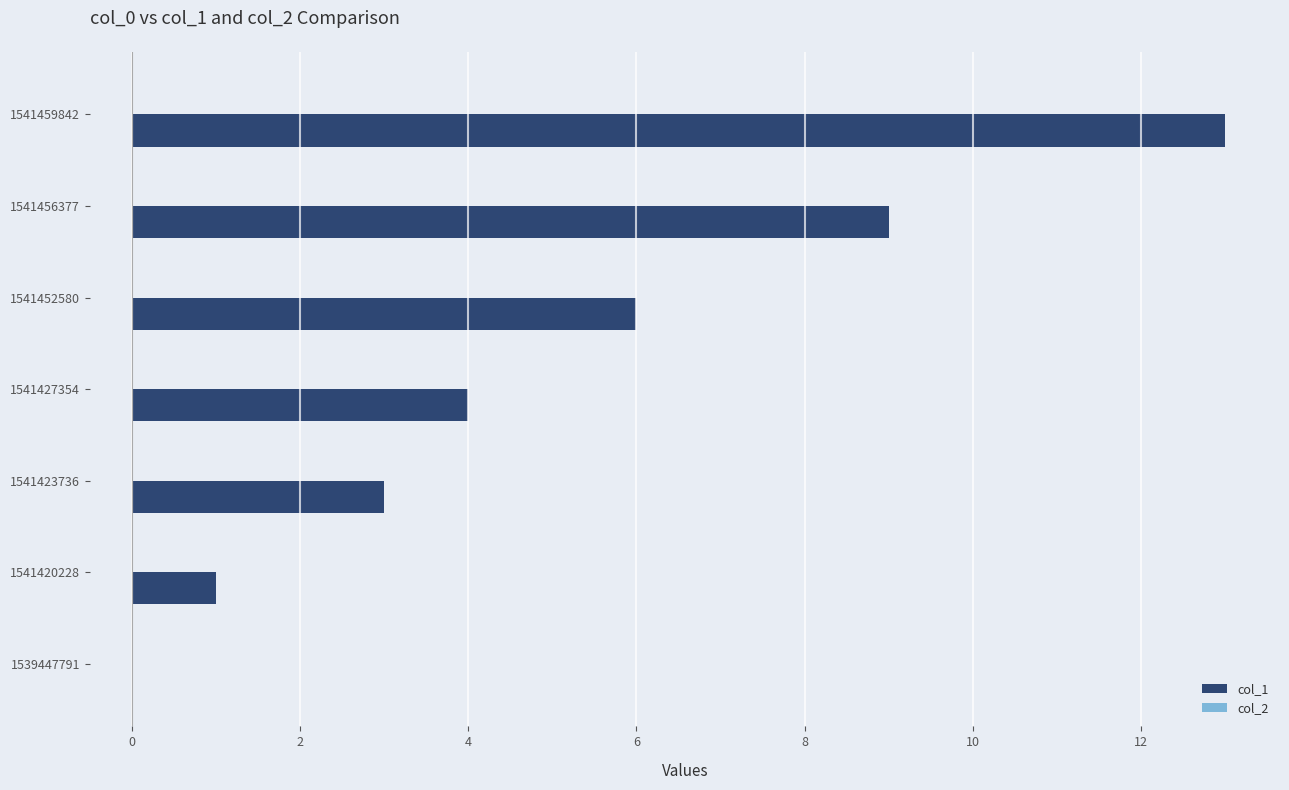

What is the change in value from 1541423736 to 1541456377?

+6